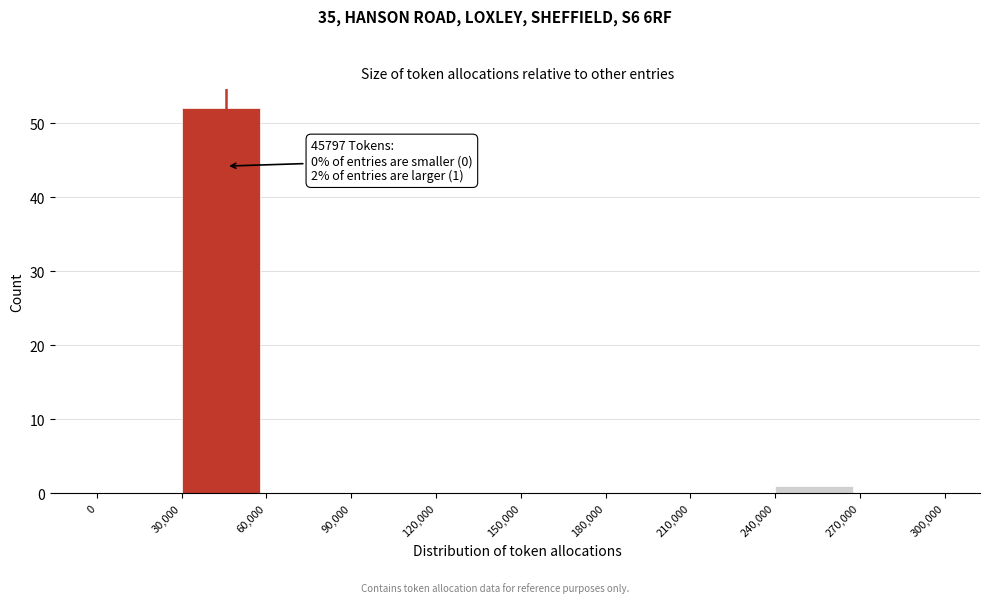

Which range on the x-axis has the tallest bar?

30,000 to 60,000